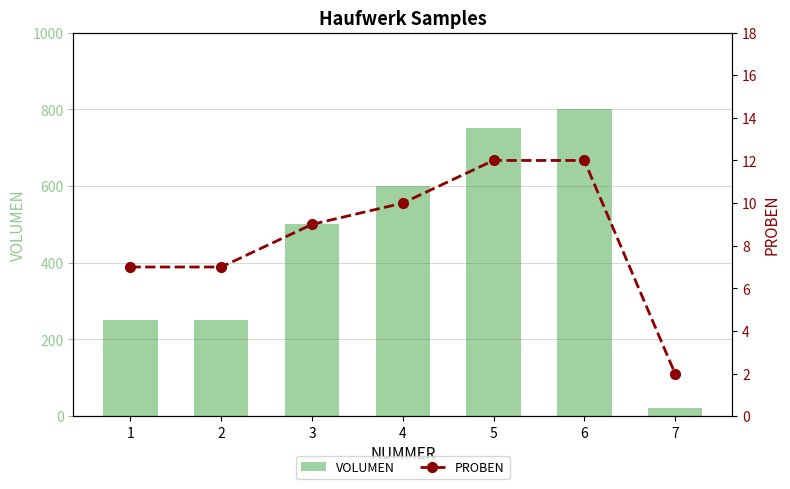

Is the value of VOLUMEN at 7 greater than the value of PROBEN at 6?

Yes